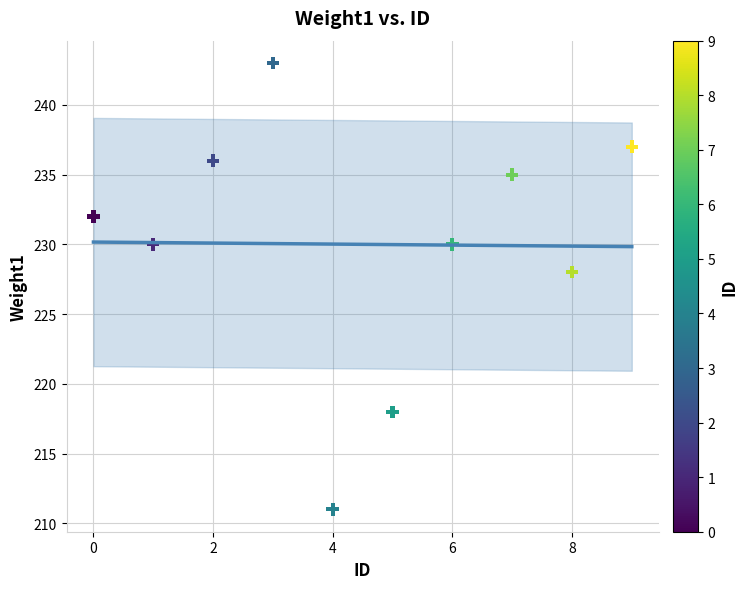

What is the range of Y values (max minus min)?

32